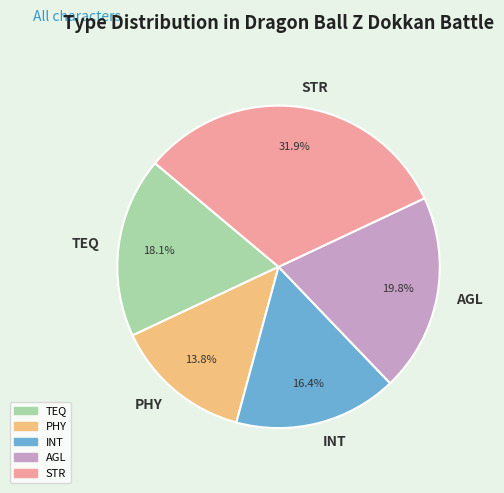

To the nearest percent, what is the difference between the largest and smallest slice percentages?

18%